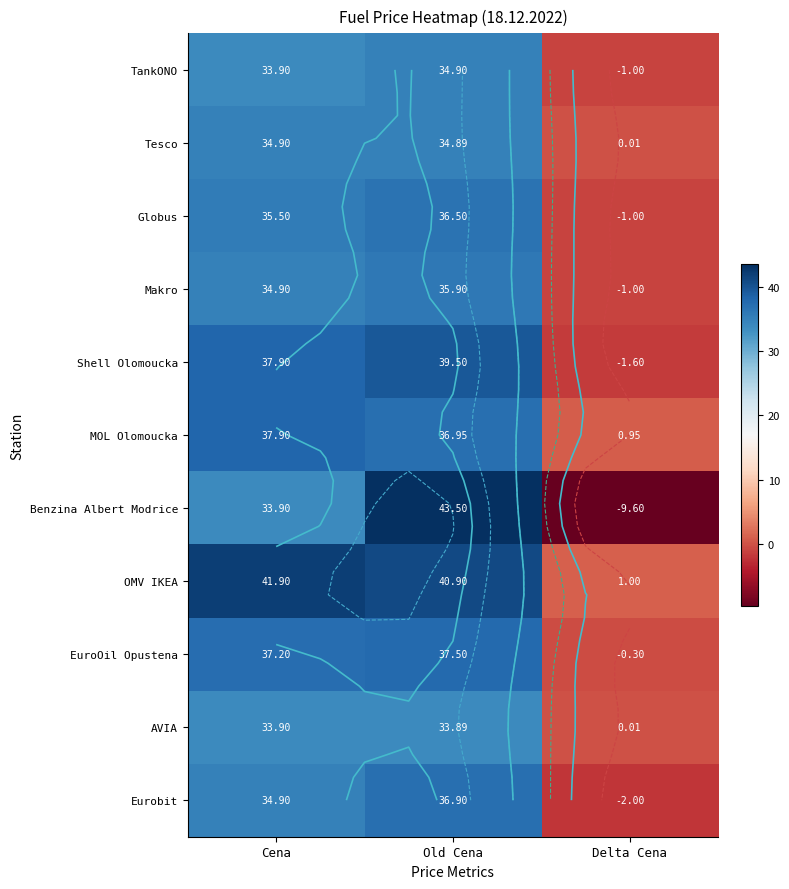

Which series has the largest total across all categories?

OMV IKEA